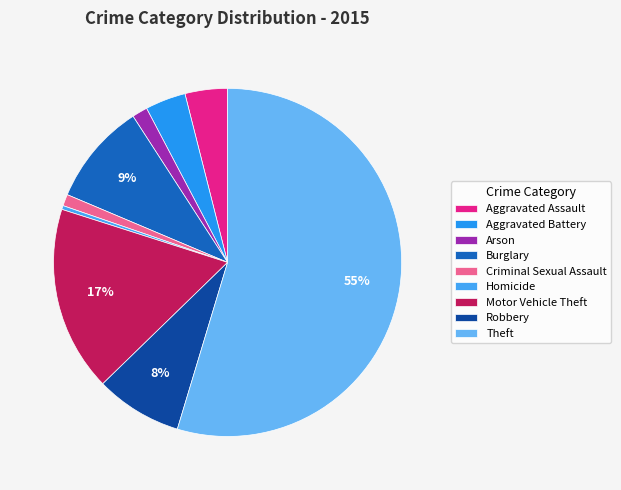

Count the number of slices in the pie.

9